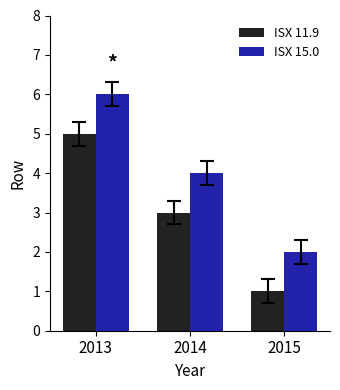

What is the total value across all series at 2013?

11